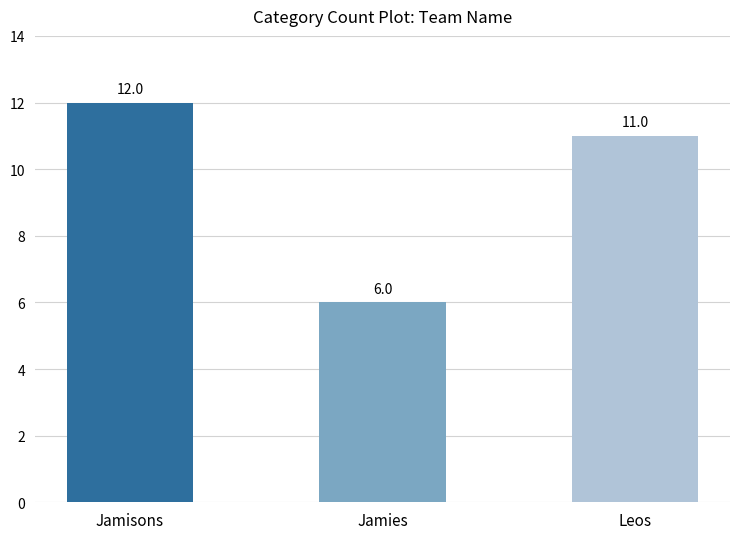

Count the values in the range 6 to 12.

3